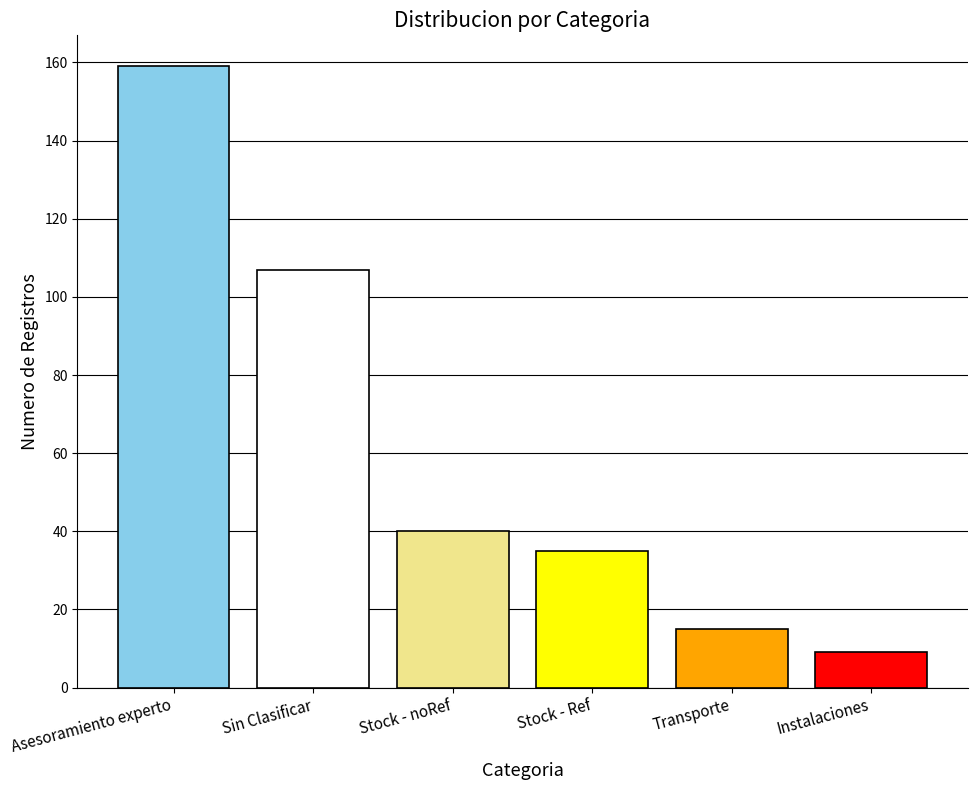

Count the number of data series in this chart.

6